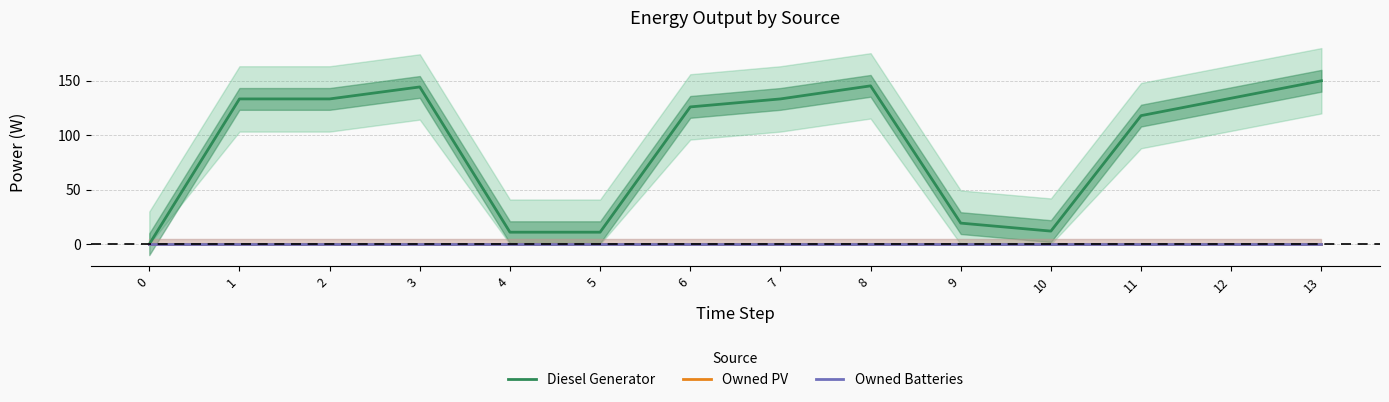

Reading left to right, extract all data points from this chart.

Diesel Generator: 0.0	133.3	133.3	144.3	11.0	11.0	126.0	133.3	145.3	19.3	12.0	118.0	134.0	150.0
Owned PV: 0.0	0.0	0.0	0.0	0.0	0.0	0.0	0.0	0.0	0.0	0.0	0.0	0.0	0.0
Owned Batteries: 0.0	0.0	0.0	0.0	0.0	0.0	0.0	0.0	0.0	0.0	0.0	0.0	0.0	0.0